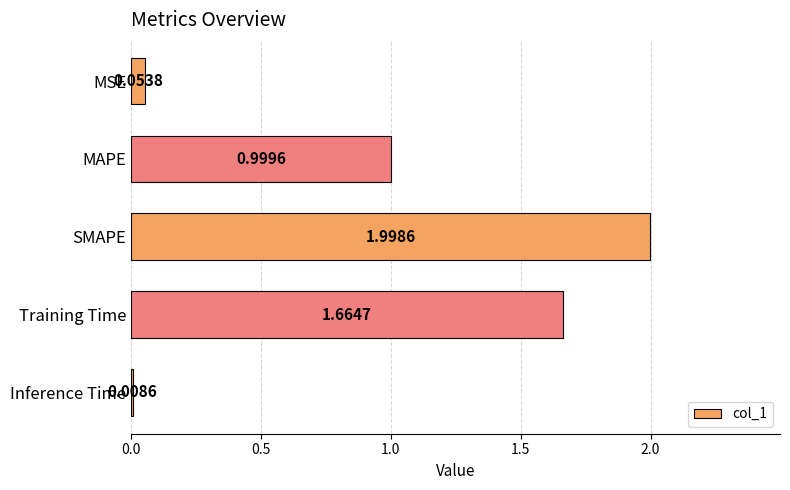

Rank the categories by value from highest to lowest.

SMAPE, Training Time, MAPE, MSE, Inference Time